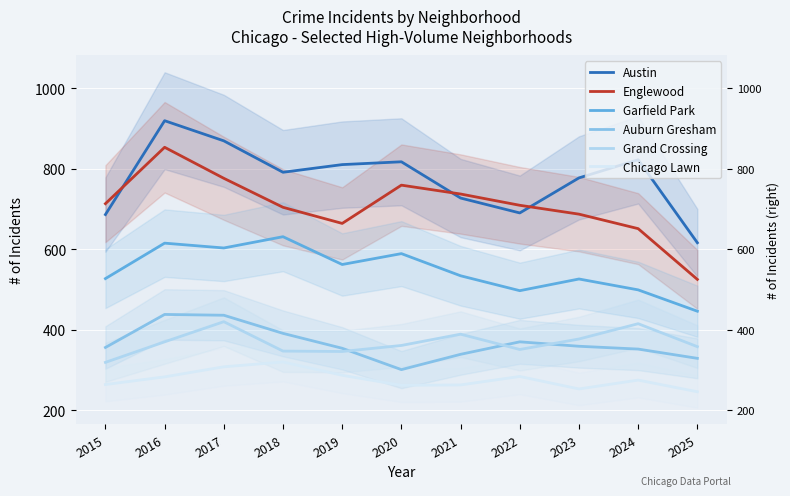

At how many categories does at least one series exceed 618?

10